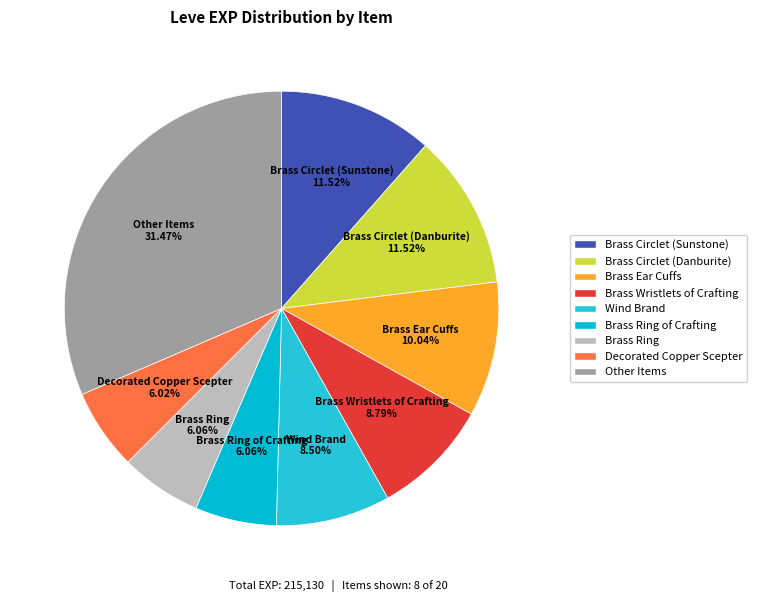

Count the number of slices in the pie.

9